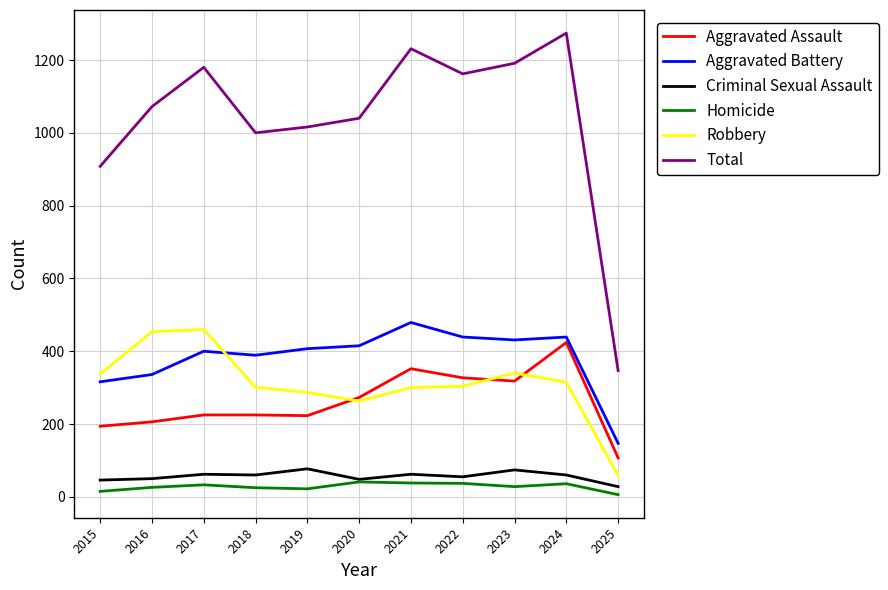

True or false: Homicide and Robbery intersect in this chart.

False